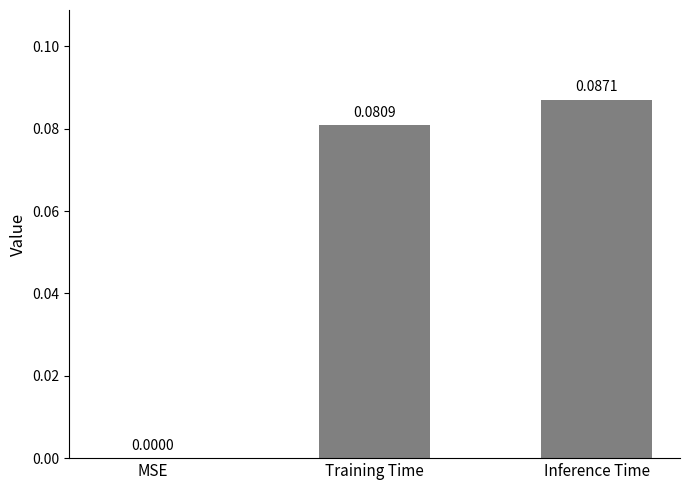

Between Inference Time and Training Time, which is larger?

Inference Time